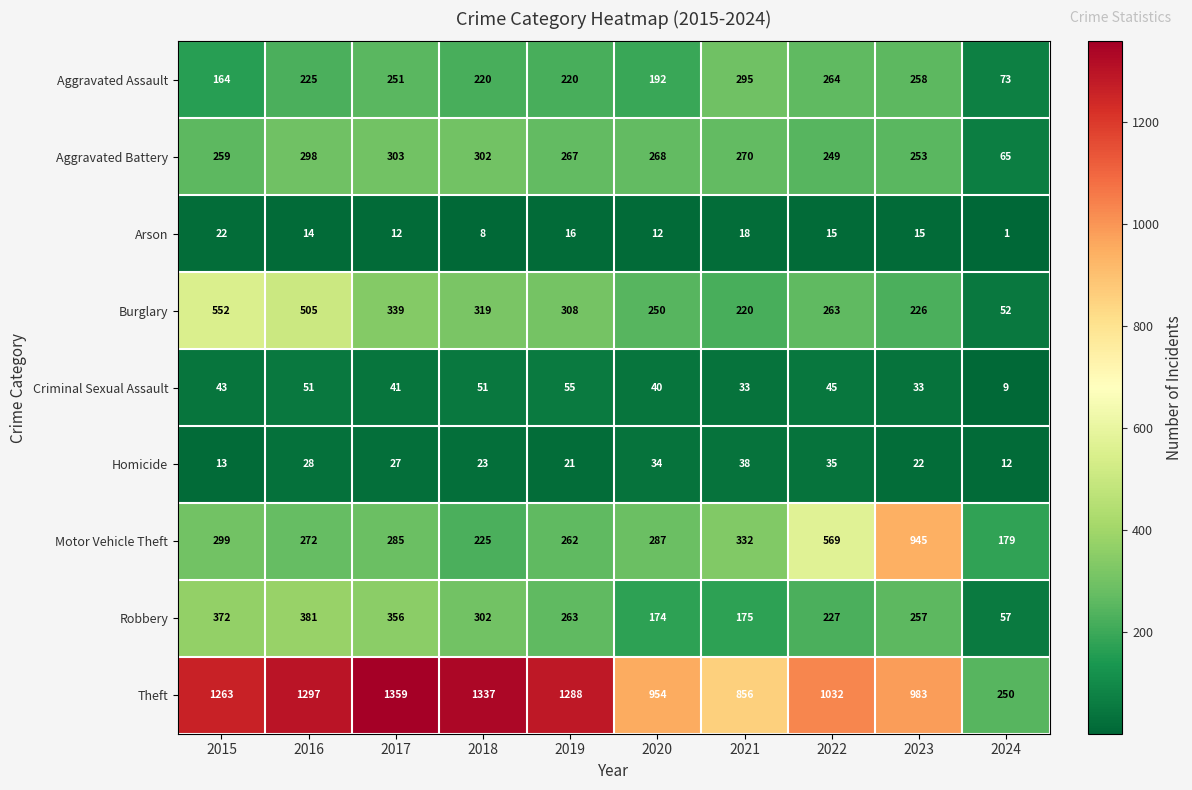

The value of Theft at 2021 is 1340. True or false?

False